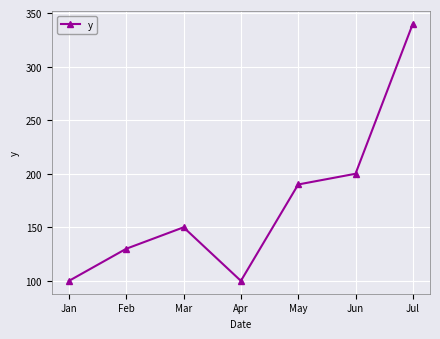

Reading left to right, what are all the values shown in this chart?

Jan=100	Feb=130	Mar=150	Apr=100	May=190	Jun=200	Jul=340